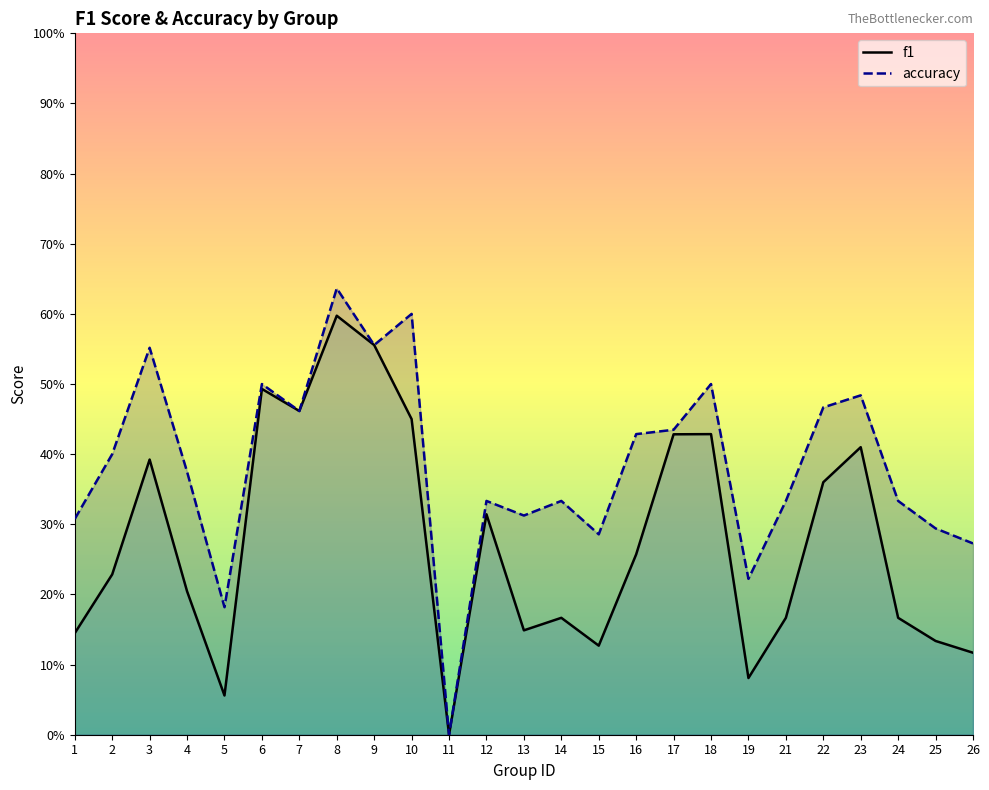

How many values in f1 are above zero?

24